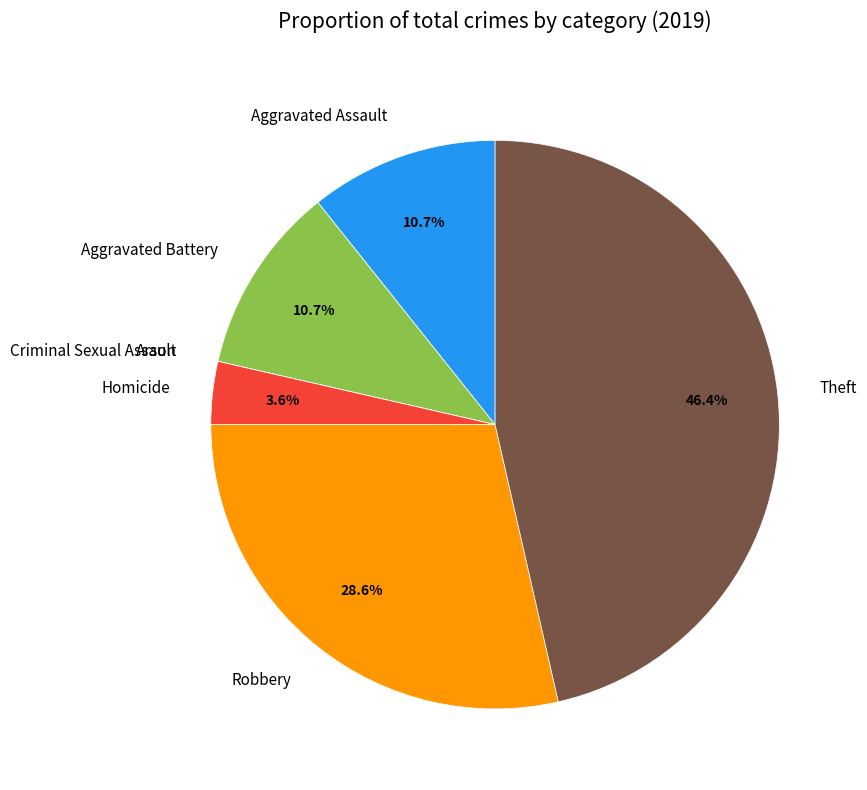

Is Aggravated Assault the majority of the pie?

No